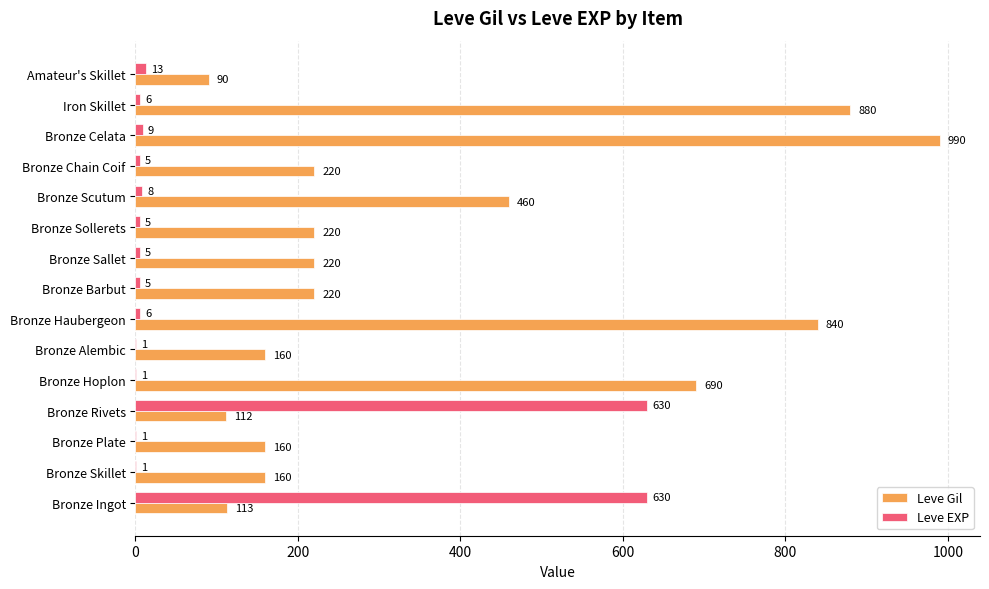

What is the sum of the Leve EXP values at Iron Skillet and Bronze Scutum?

14